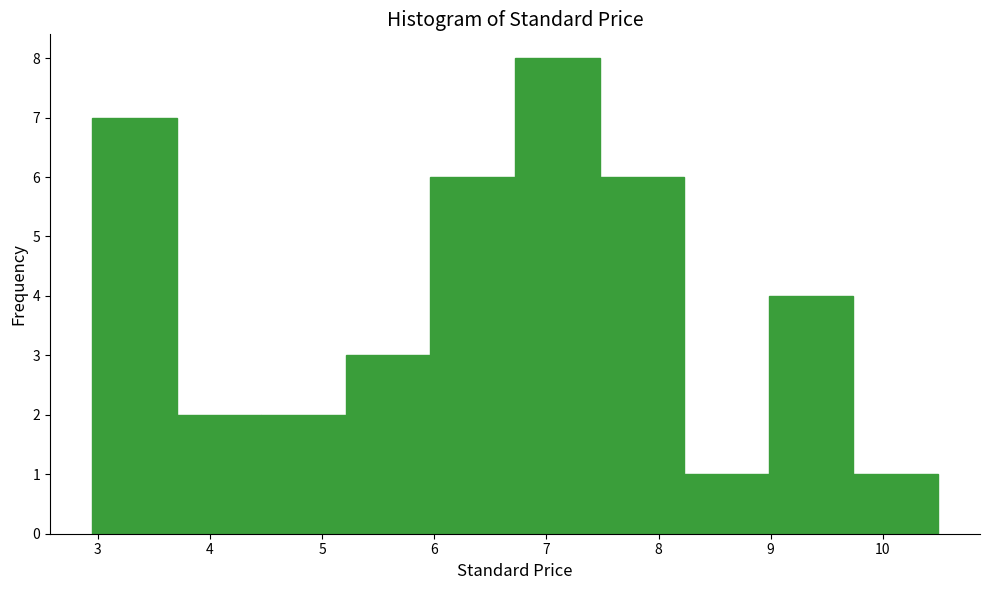

Reading left to right, list every bar in this chart as the range it spans on the x-axis followed by its height. Neither the bar edges nor the heights are printed on the chart, so give them approximately, as read against the axes.

3.0 to 3.7: 7
3.7 to 4.5: 2
4.5 to 5.2: 2
5.2 to 6.0: 3
6.0 to 6.7: 6
6.7 to 7.5: 8
7.5 to 8.2: 6
8.2 to 9.0: 1
9.0 to 9.7: 4
9.7 to 10.5: 1